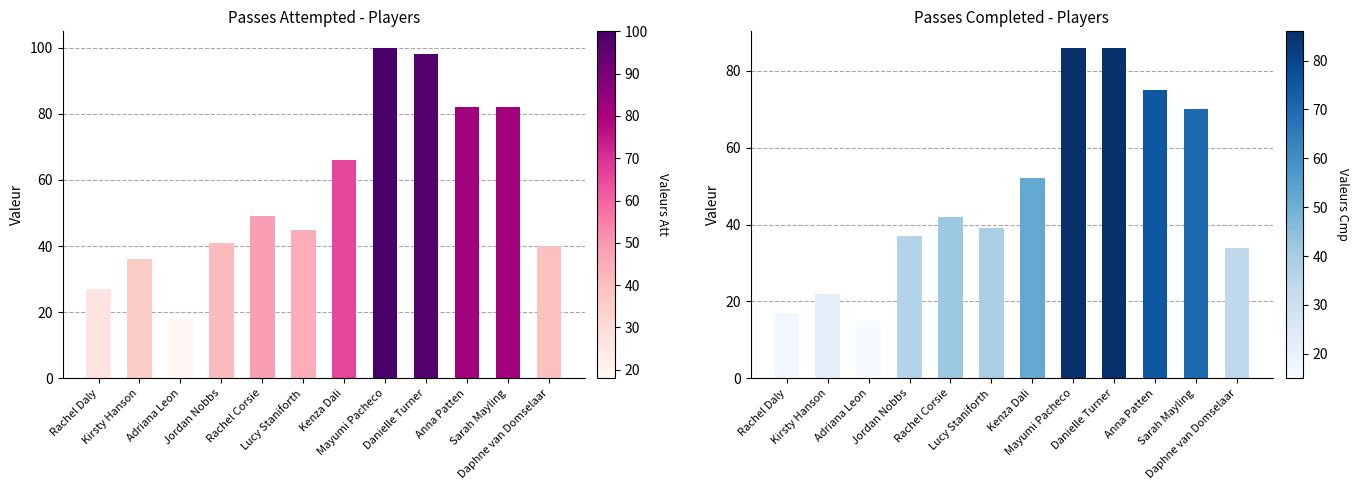

What is the smallest value displayed?

15